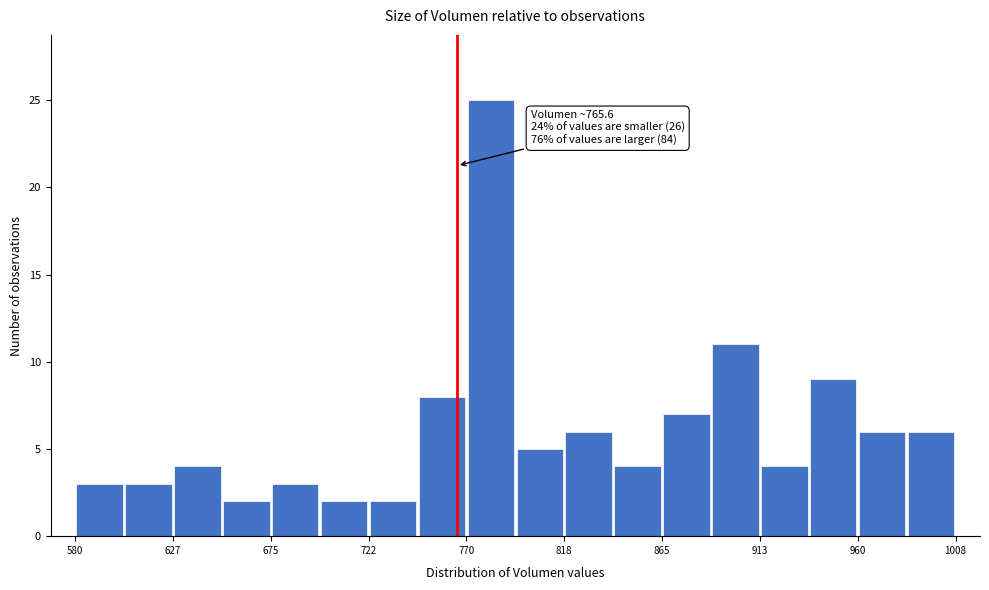

Over which range of the x-axis is the bar tallest?

770 to 795